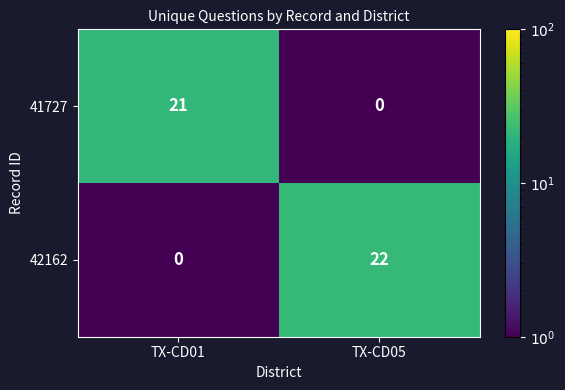

What is the total value across all series at TX-CD01?

21